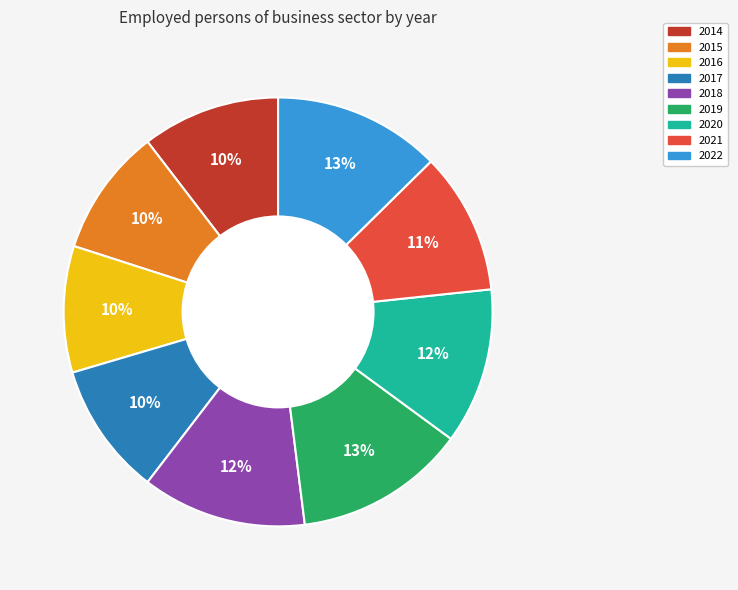

Is 2021 the majority of the pie?

No